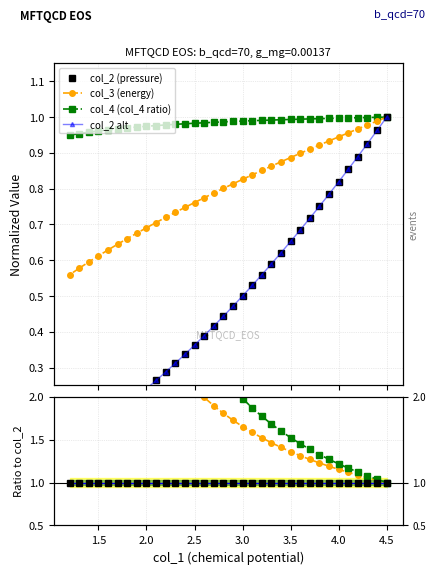

True or false: col_1 has more than 2 interior local peaks.

False